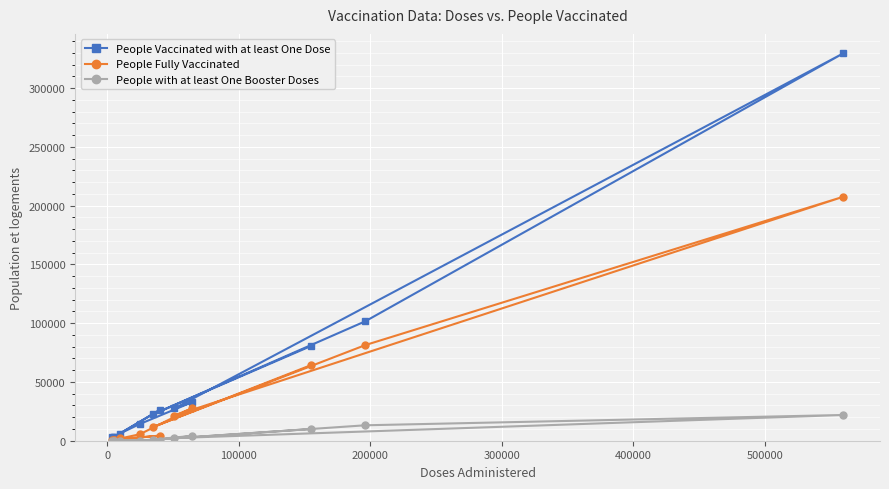

Rank the series by their maximum value, from lowest to highest.

People with at least One Booster Doses, People Fully Vaccinated, People Vaccinated with at least One Dose